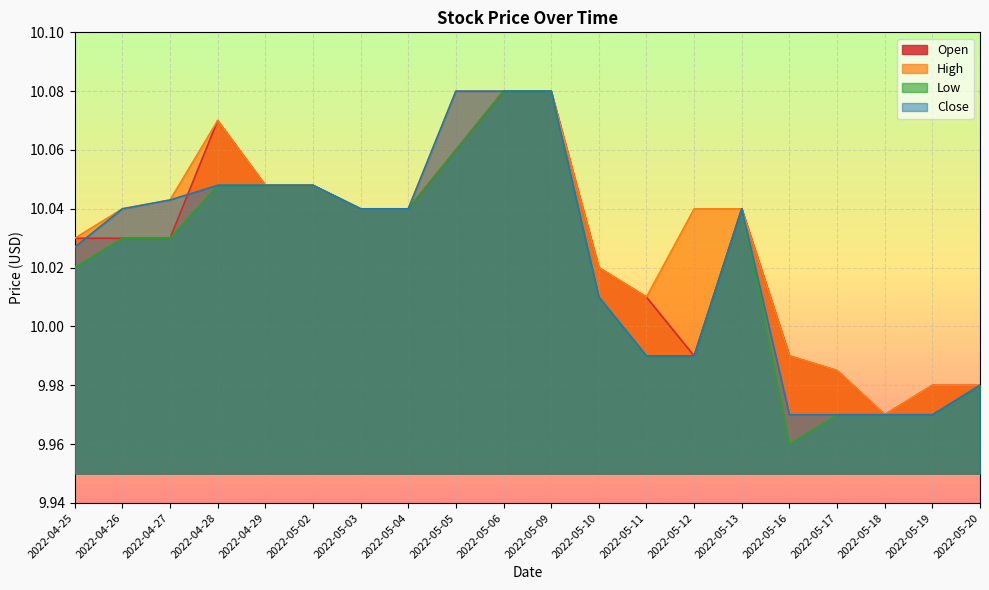

Is the value of Low at 2022-05-12 greater than the value of High at 2022-05-03?

No